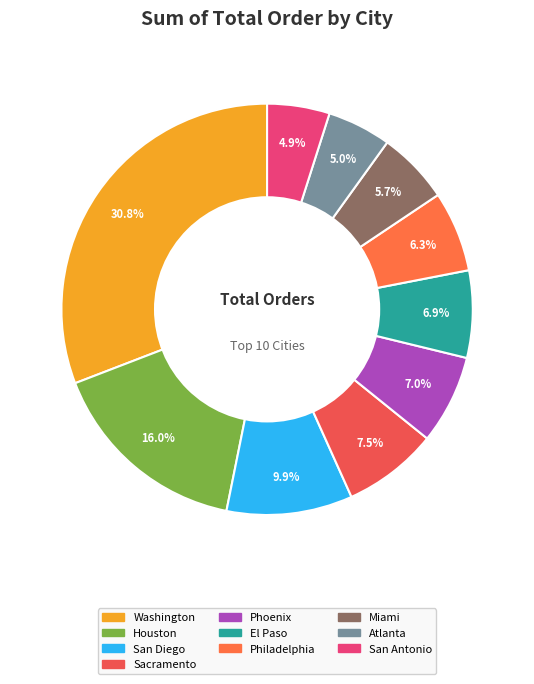

Count the number of slices in the pie.

10